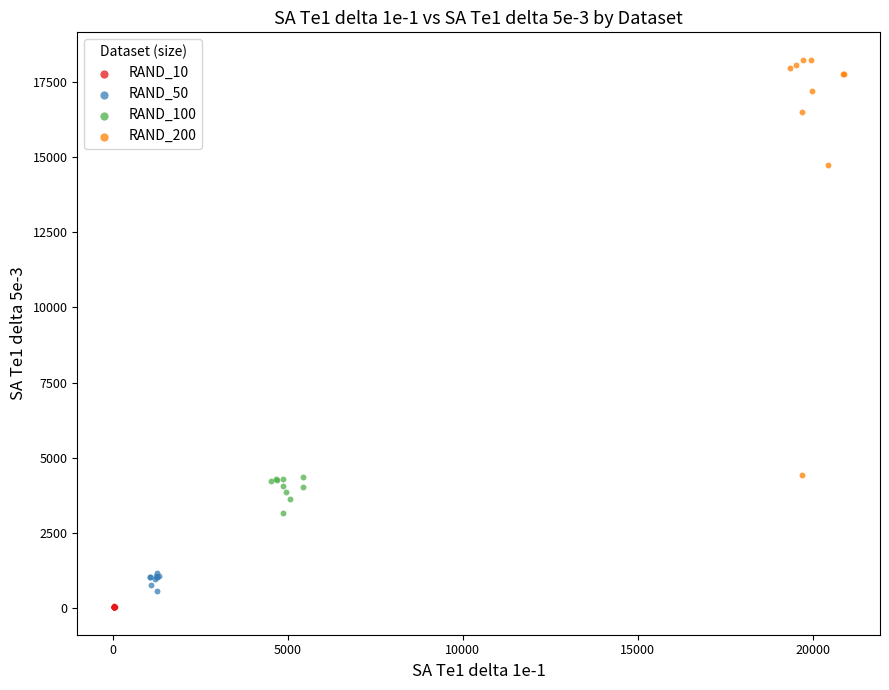

Which series reaches the maximum Y coordinate?

RAND_200